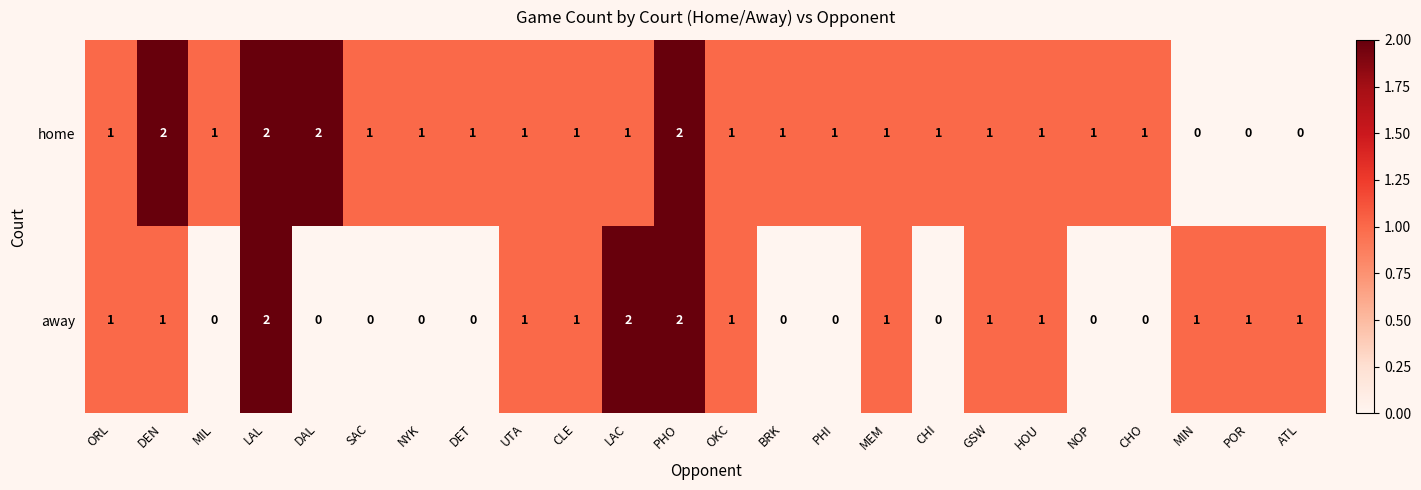

The away series shows 0 at CHI. True or false?

True